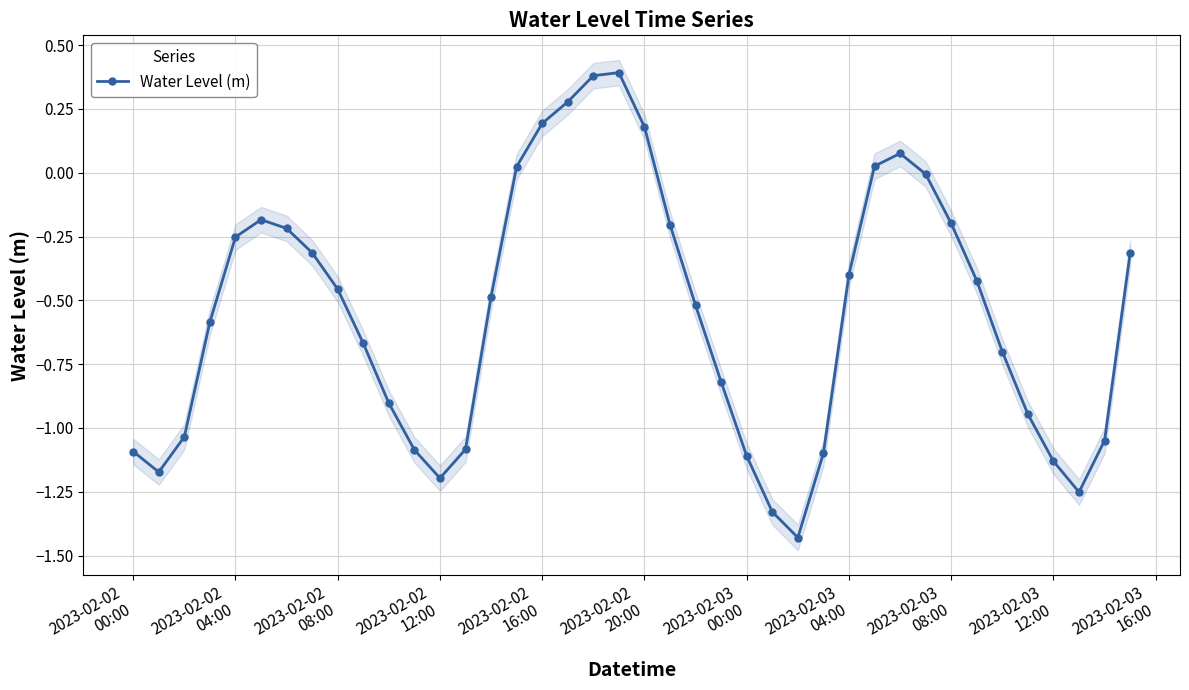

In Water Level (m), how many points are lower than both neighbors (excluding endpoints)?

4